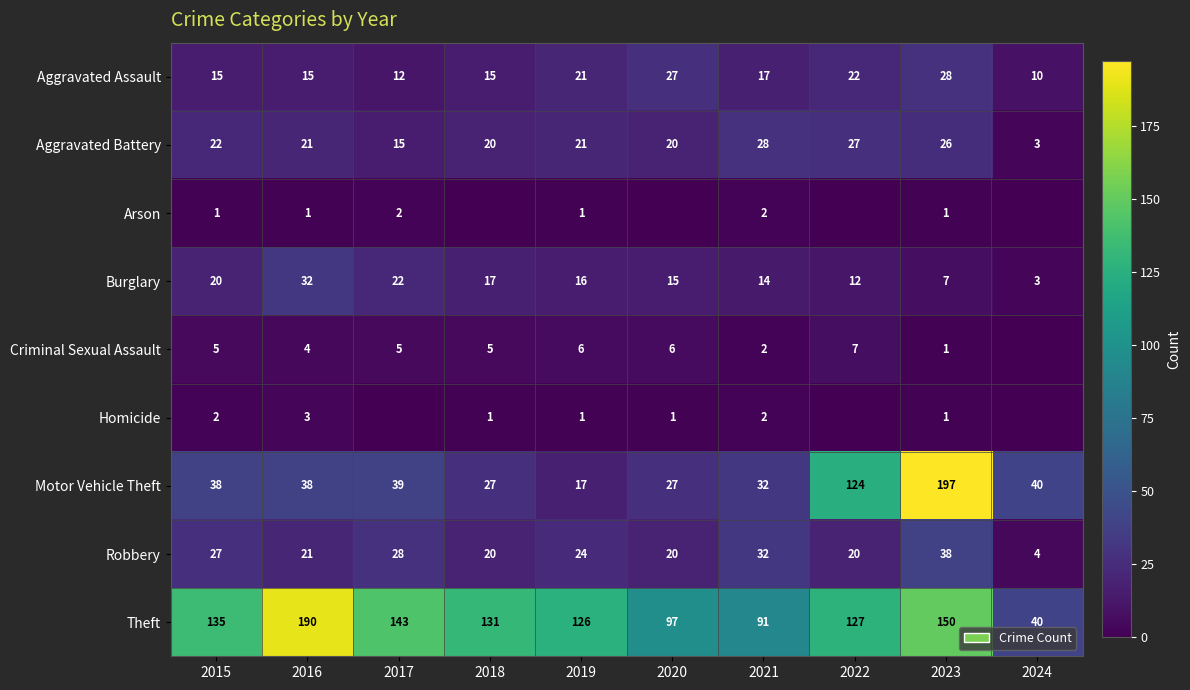

What is the spread (max minus min) of values at 2017?

143